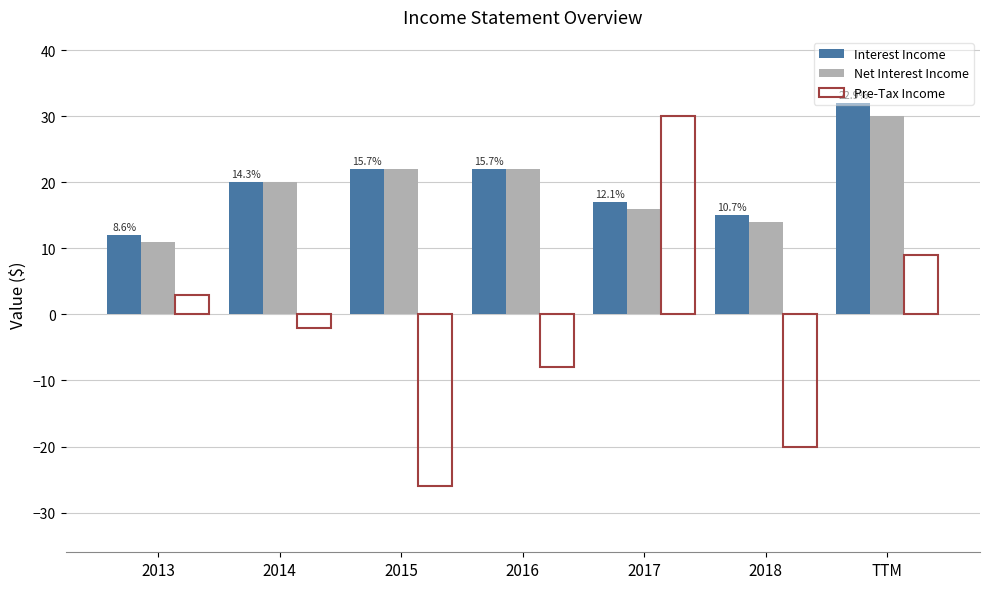

At which category is the sum across all series the highest?

TTM